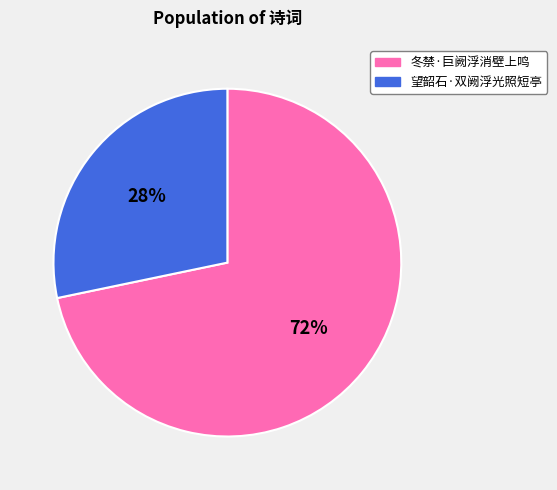

Count the number of slices in the pie.

2